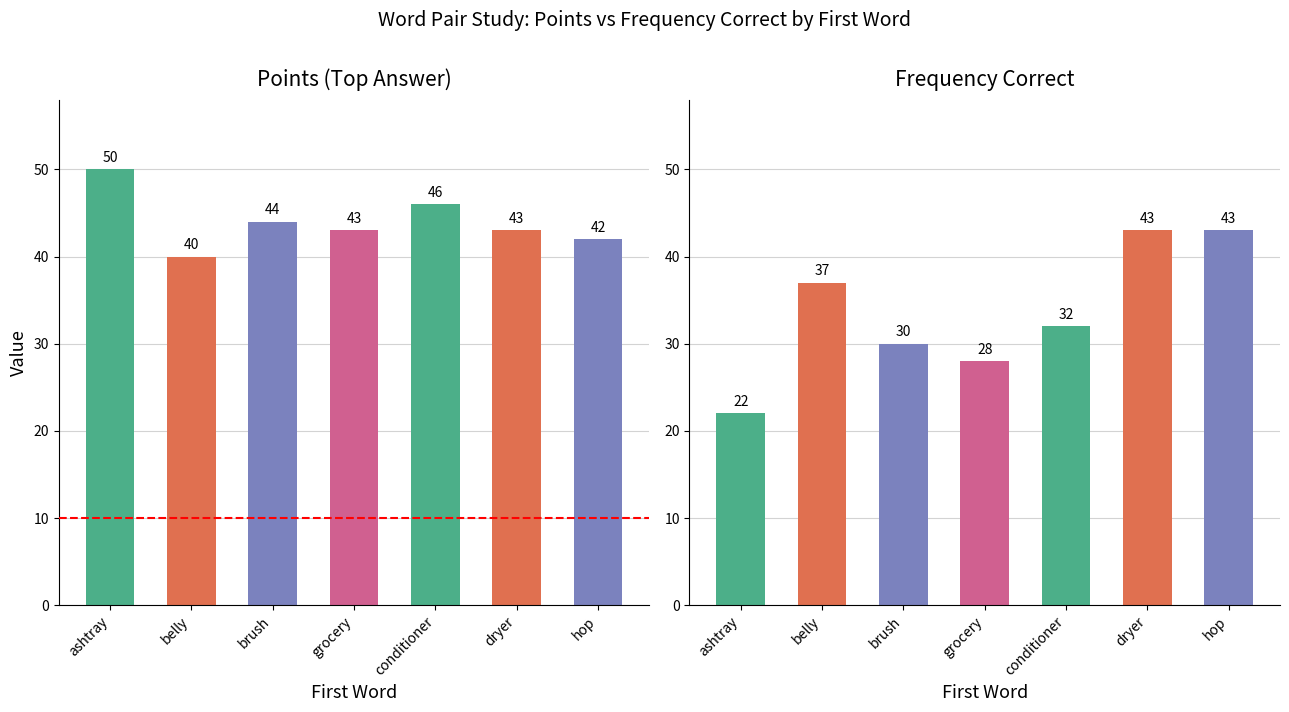

Reading right to left, extract all data points from this chart.

Points: 42	43	46	43	44	40	50
Frequency Correct: 43	43	32	28	30	37	22